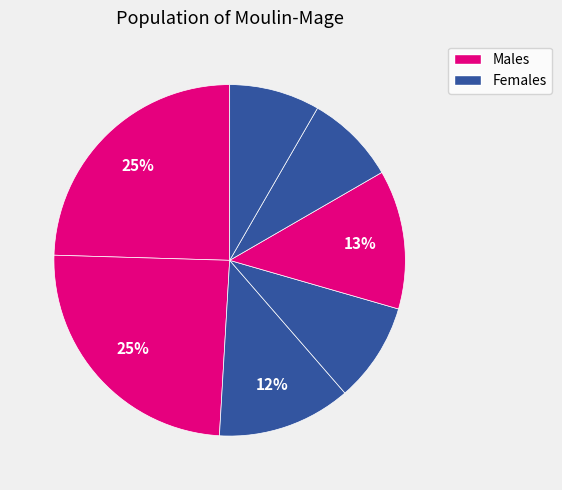

How many slices are in this pie chart?

7